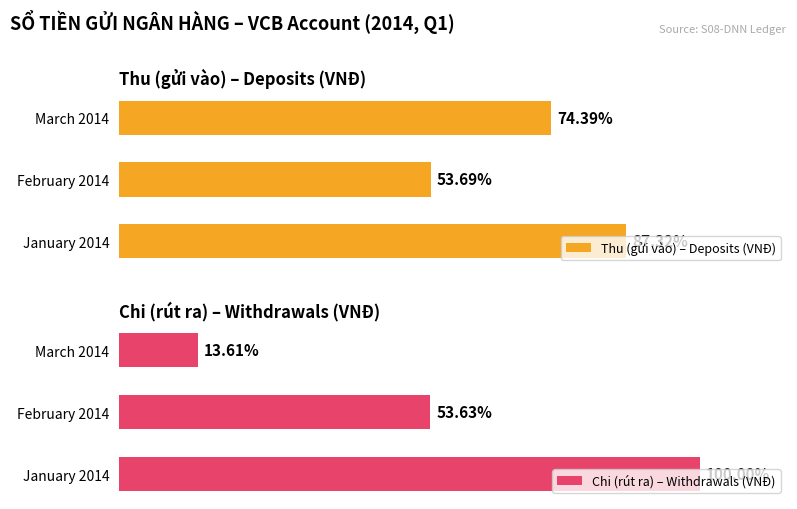

What is the sum of the Thu (gửi vào) – Deposits (VNĐ) values at March 2014 and February 2014?

188231044